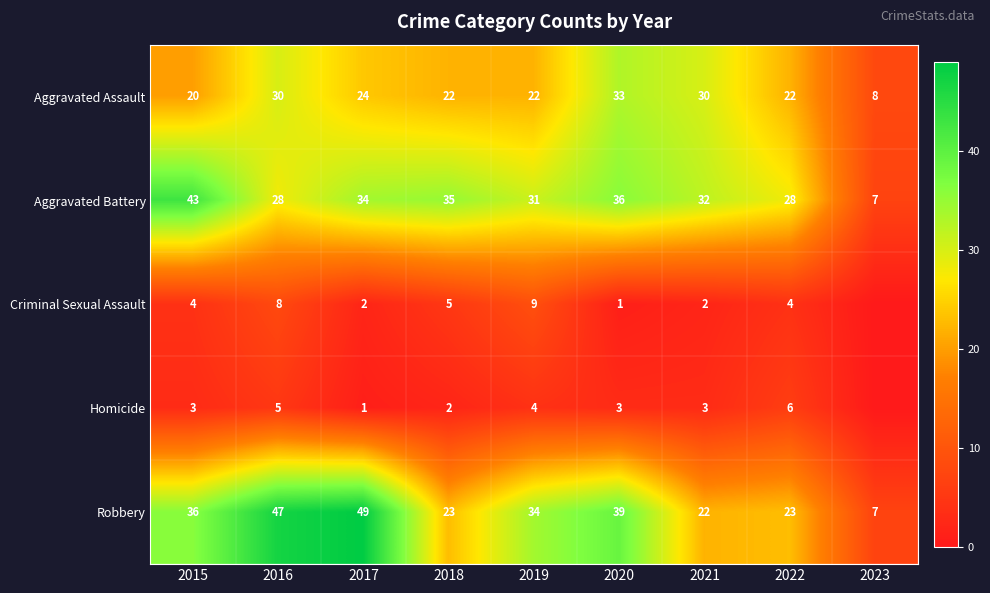

True or false: Aggravated Assault has a value of 8 at 2023.

True